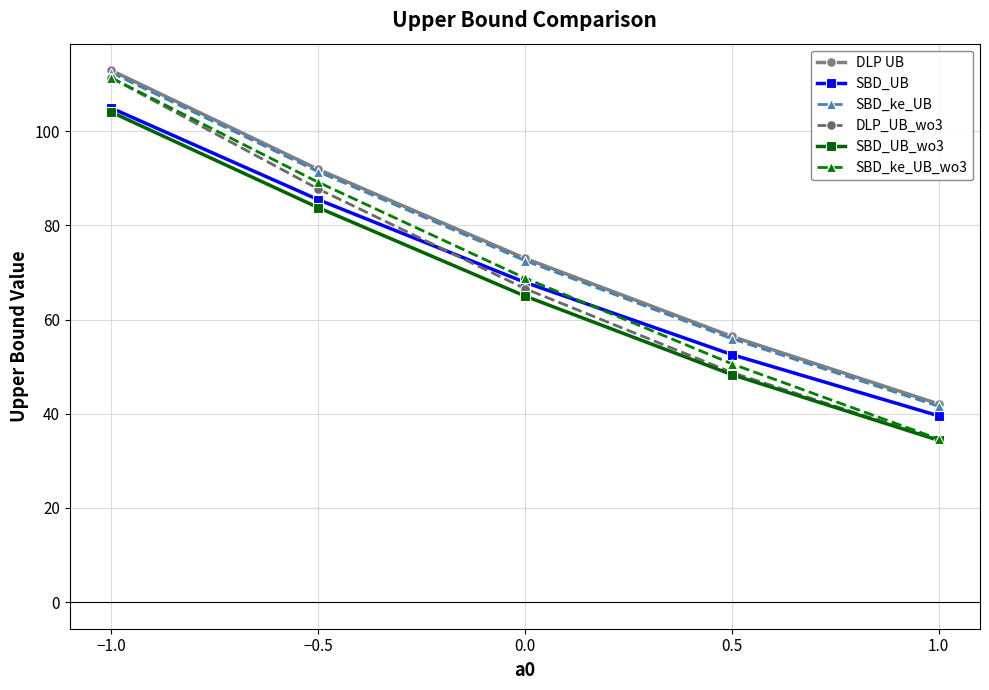

What is the difference between the highest and lowest values at 0.0?

8.0